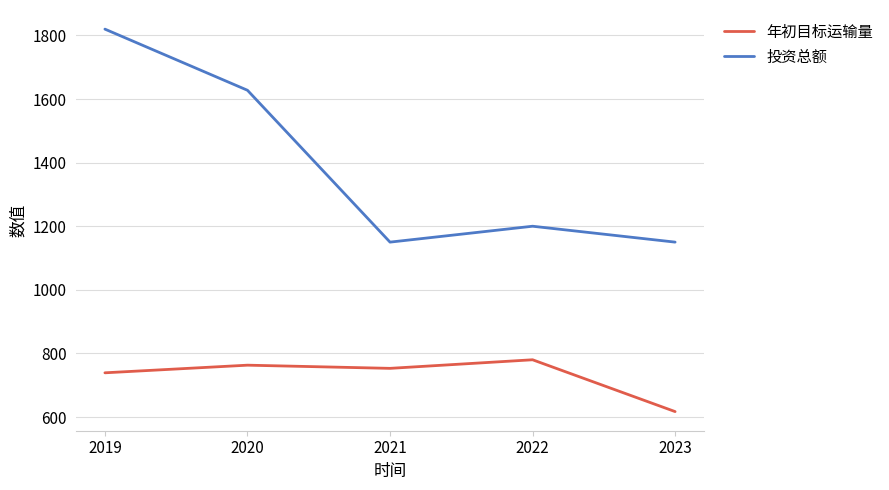

Read the 投资总额 value at 2020.

1627.6